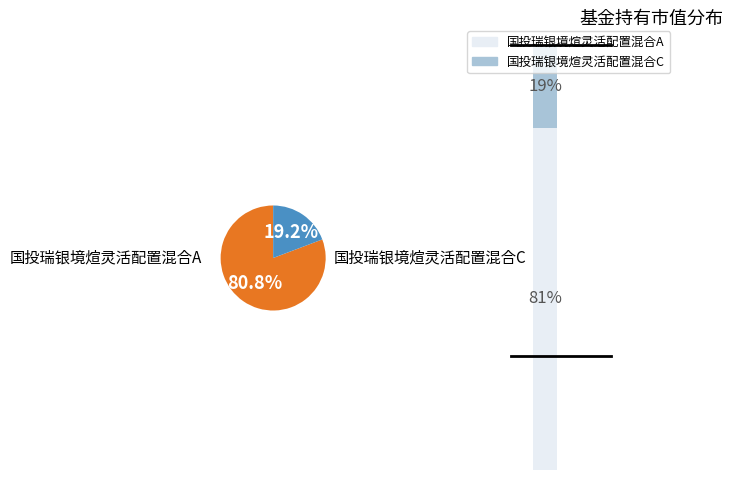

What is the majority slice?

国投瑞银境煊灵活配置混合A